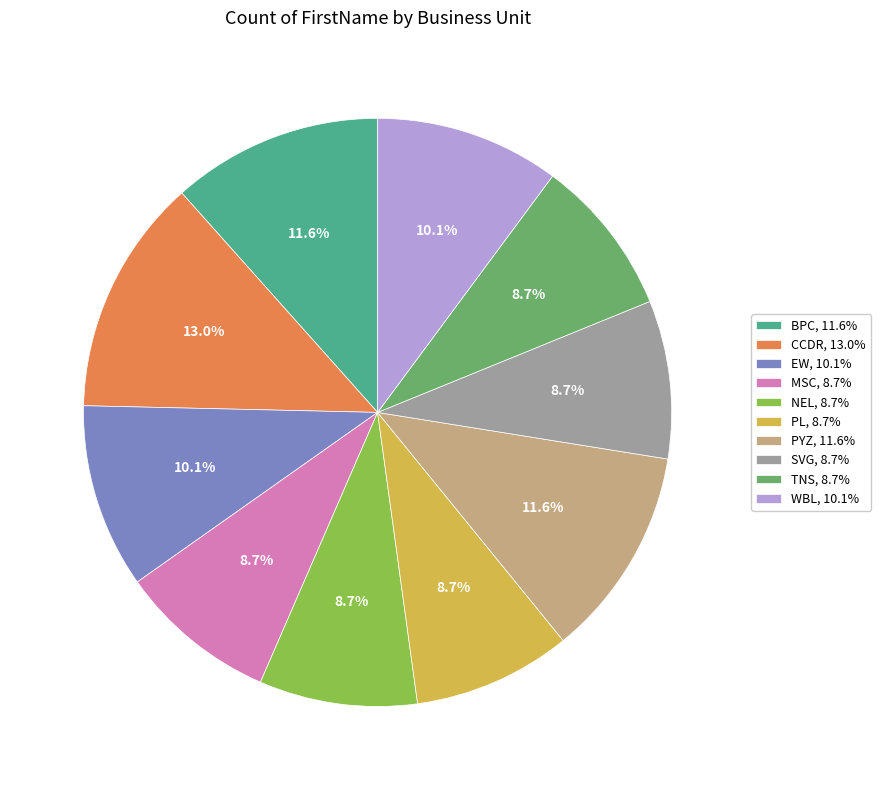

Is there a majority slice in this chart?

No